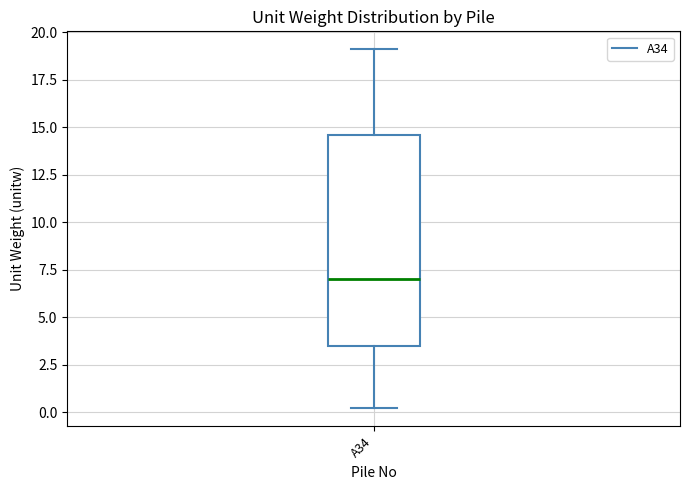

Read this box plot against the y-axis: the position of the median line, the range covered by the box, and the ends of both whiskers. The values are not printed on the chart, so give them approximately, as read against the axis.

median 7.0, box 3.5 to 14.5, whiskers 0.0 to 19.0